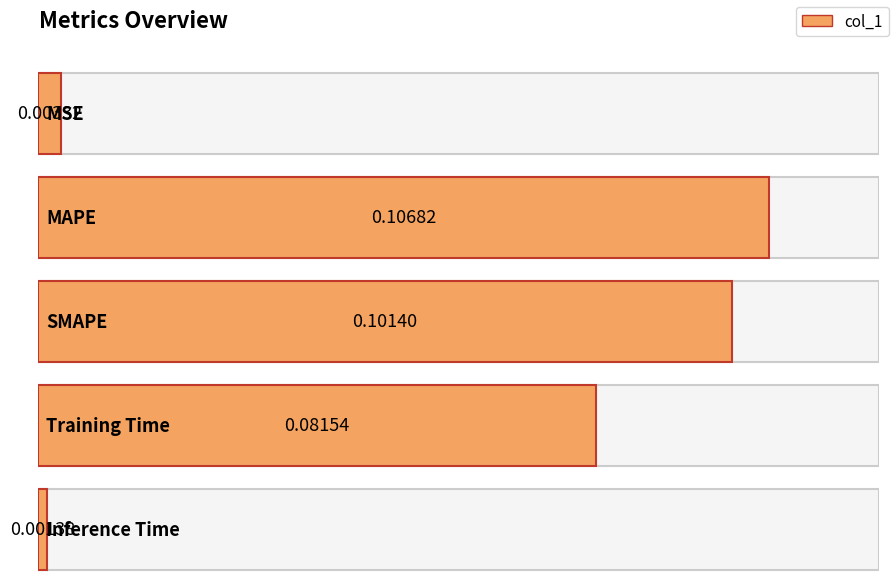

Which label corresponds to the smallest value in the chart?

Inference Time